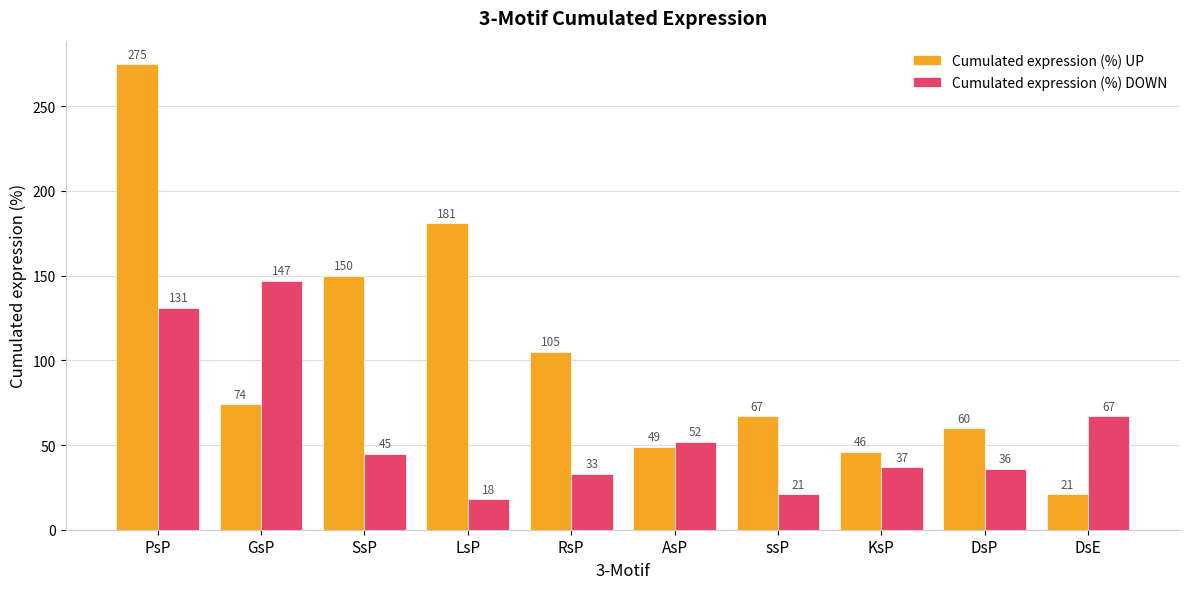

Reading left to right, what are all the values shown in this chart?

Cumulated expression (%) UP: PsP=275	GsP=74	SsP=150	LsP=181	RsP=105	AsP=49	ssP=67	KsP=46	DsP=60	DsE=21
Cumulated expression (%) DOWN: PsP=131	GsP=147	SsP=45	LsP=18	RsP=33	AsP=52	ssP=21	KsP=37	DsP=36	DsE=67